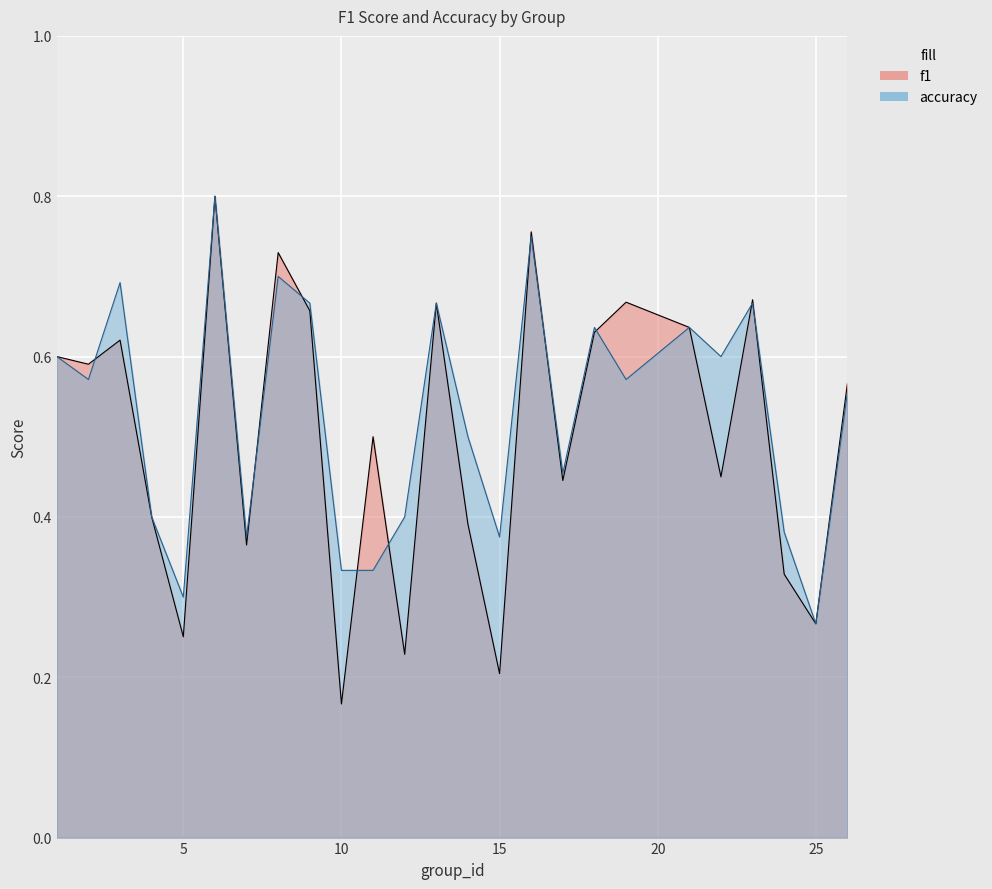

How many times do f1 and accuracy cross each other?

10